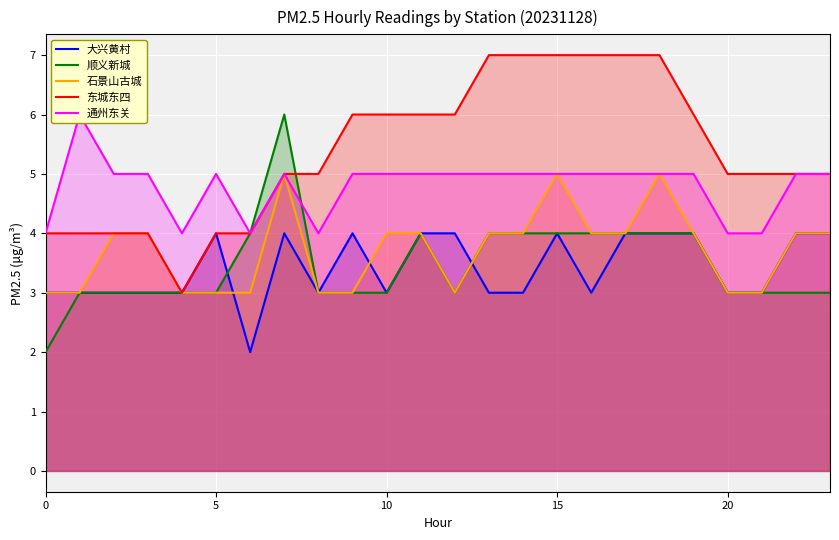

What is the label of the 8th point from the right?

16